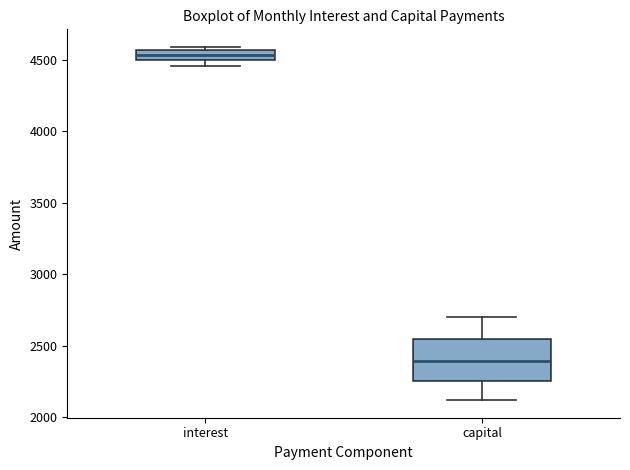

Comparing the boxes themselves (not the whiskers), which one is the tallest?

capital